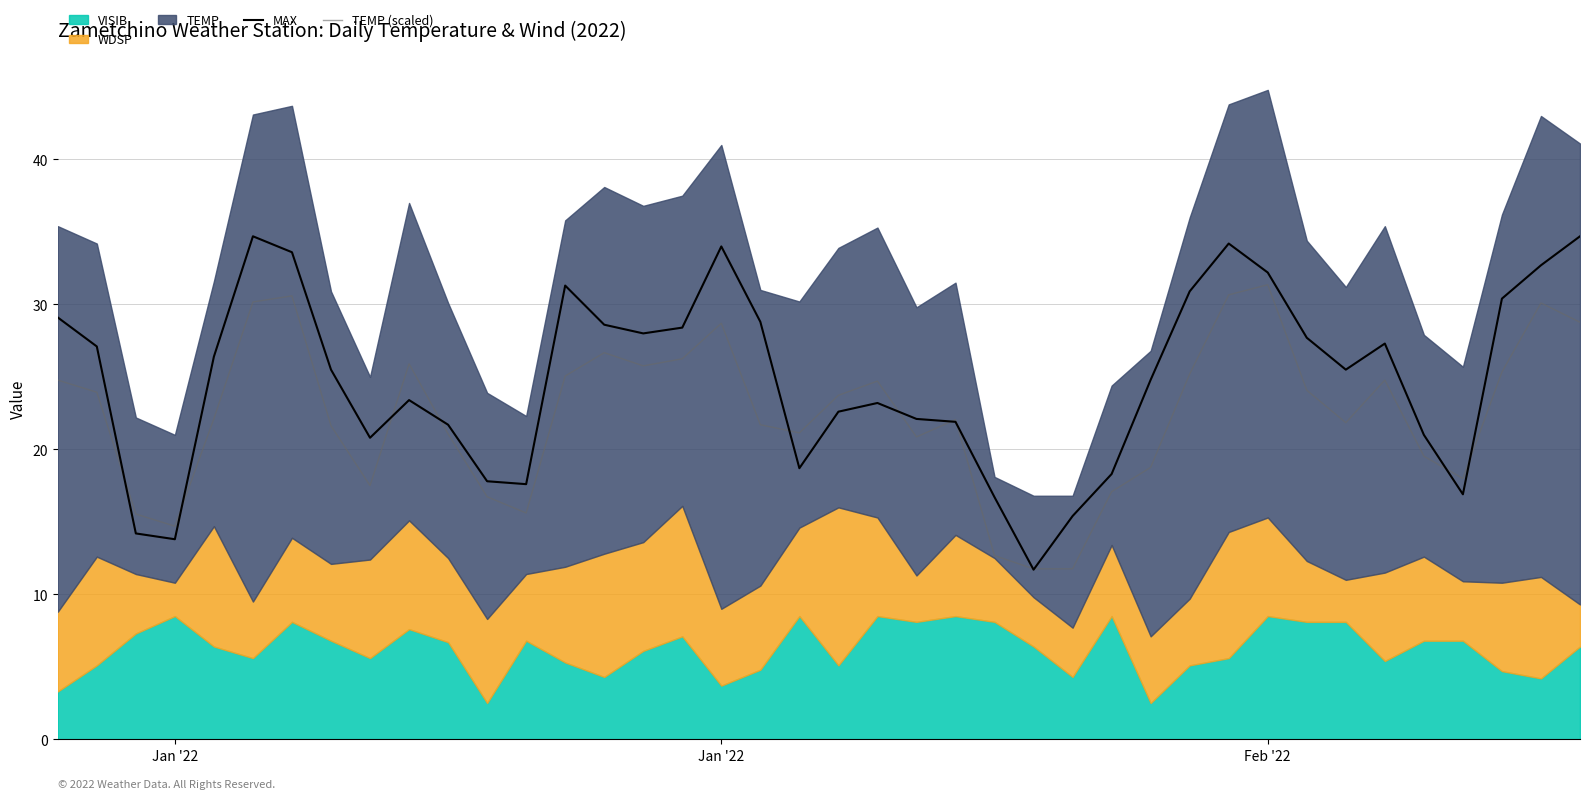

Which series has the largest total across all categories?

MAX